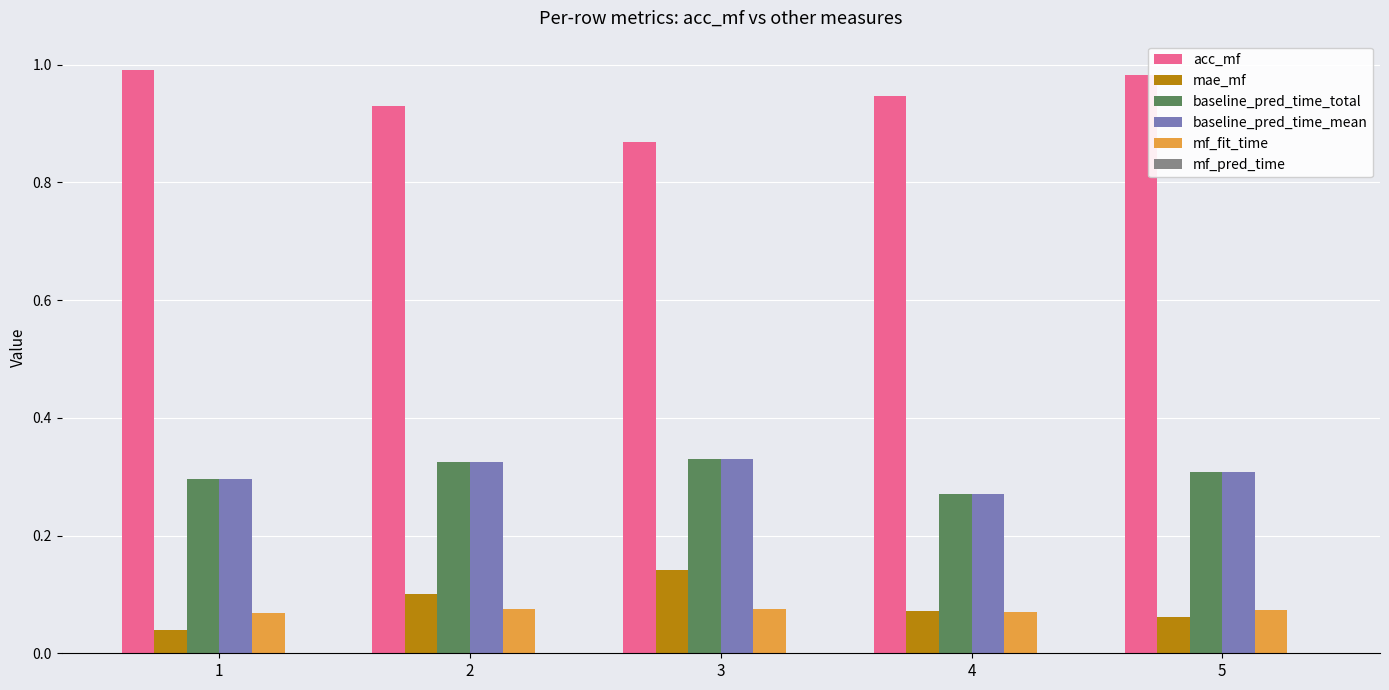

True or false: mf_fit_time has a value of 0.1 at 1.

True